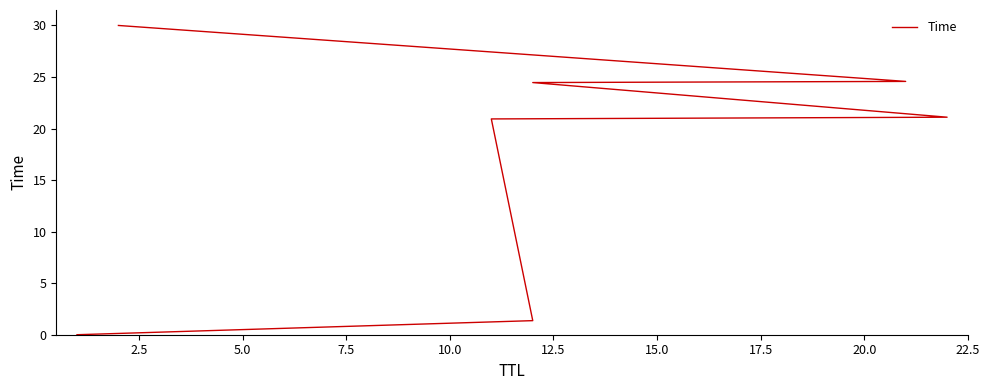

The chart shows a value of 12.3 at 10.0. True or false?

False